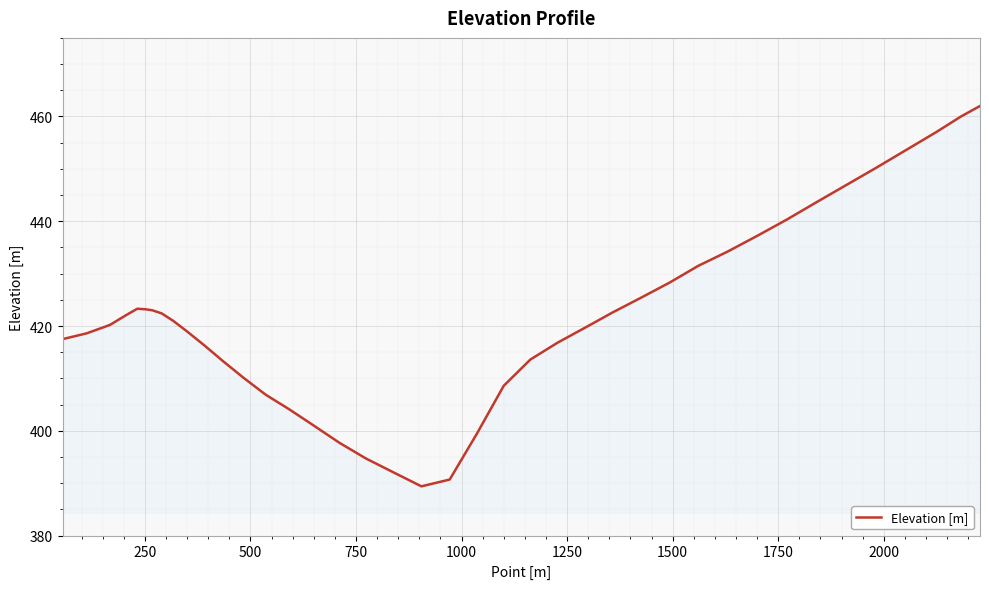

What is the difference between the maximum and minimum values?

72.6